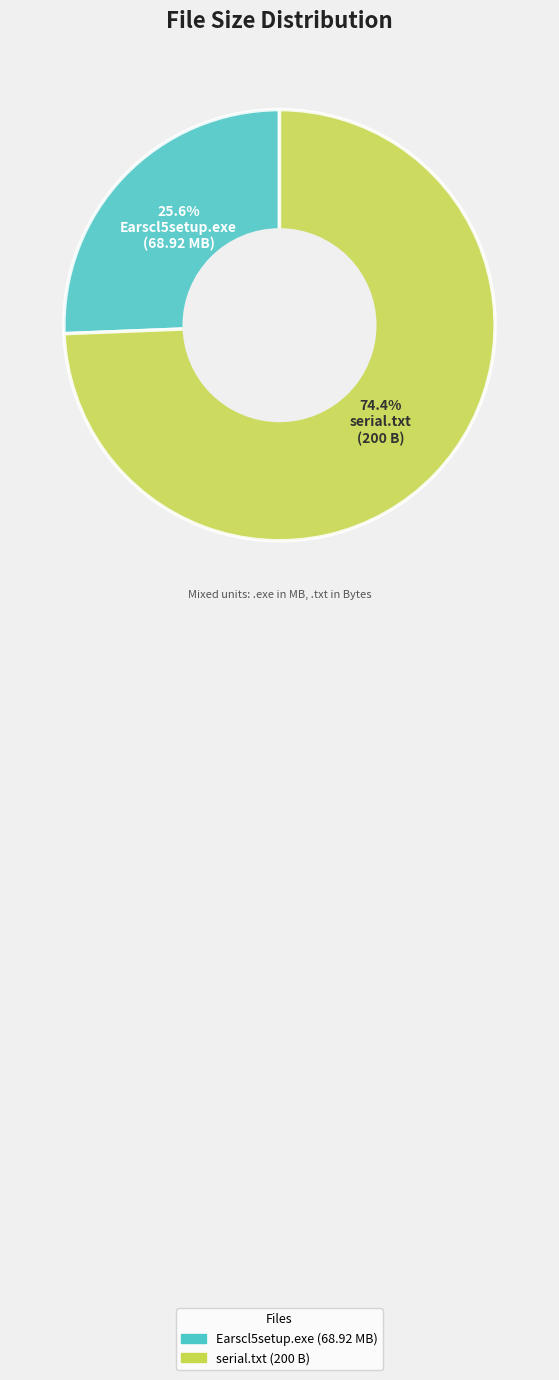

Does any single category account for the majority?

Yes